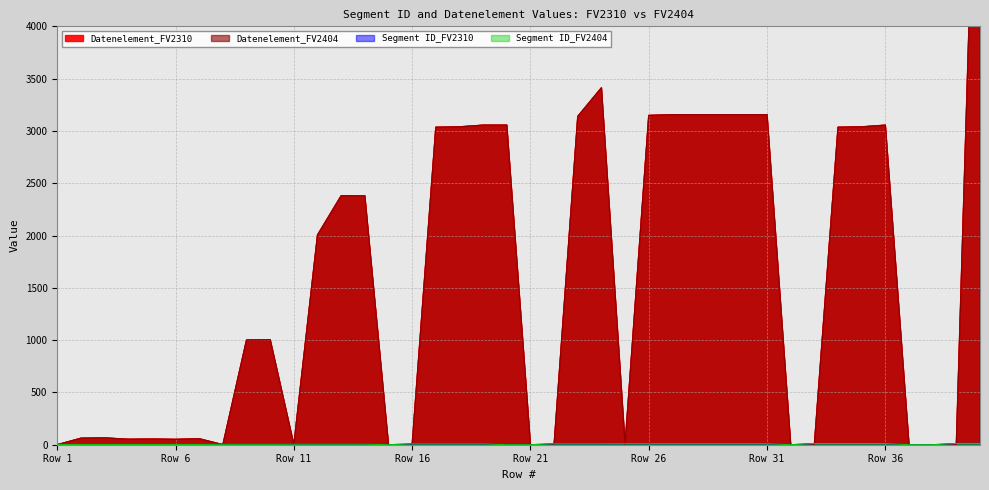

Which series has the largest total across all categories?

Datenelement_FV2310